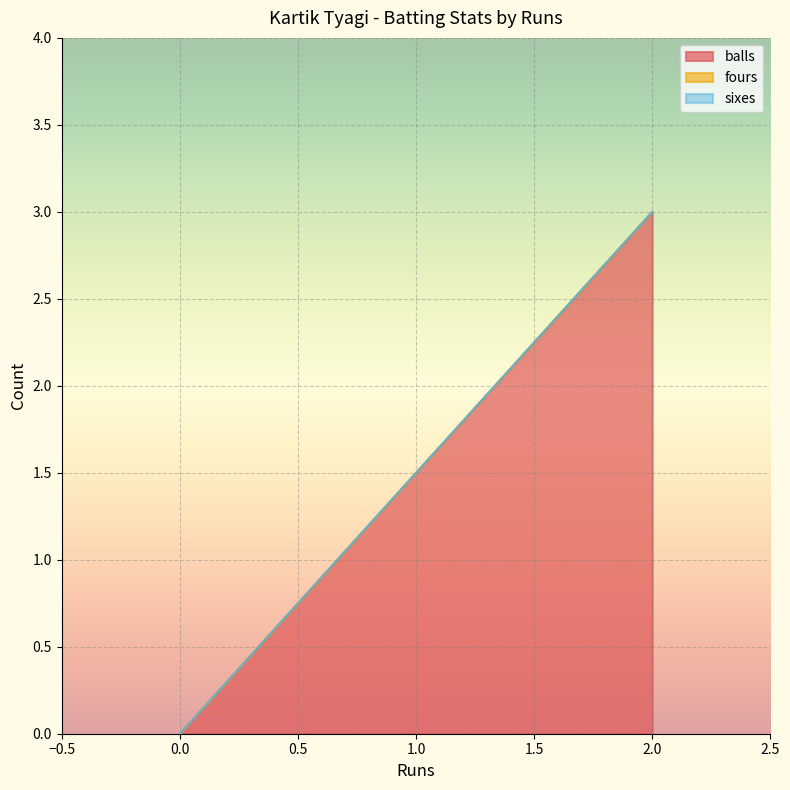

What is the difference between the highest and lowest values at 2?

3